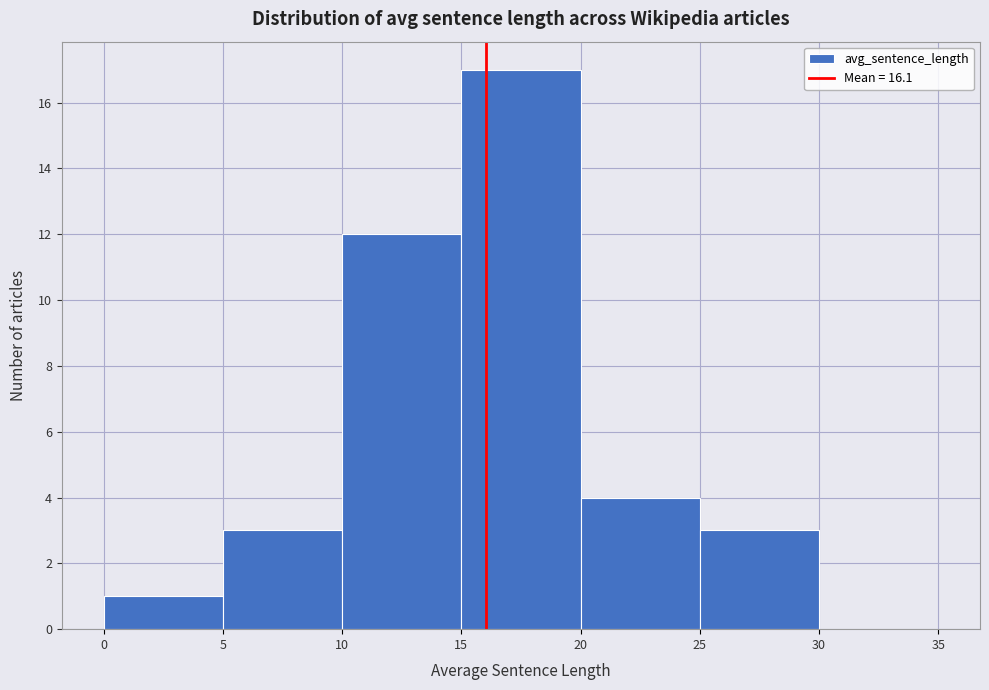

Which range on the x-axis has the tallest bar?

15 to 20